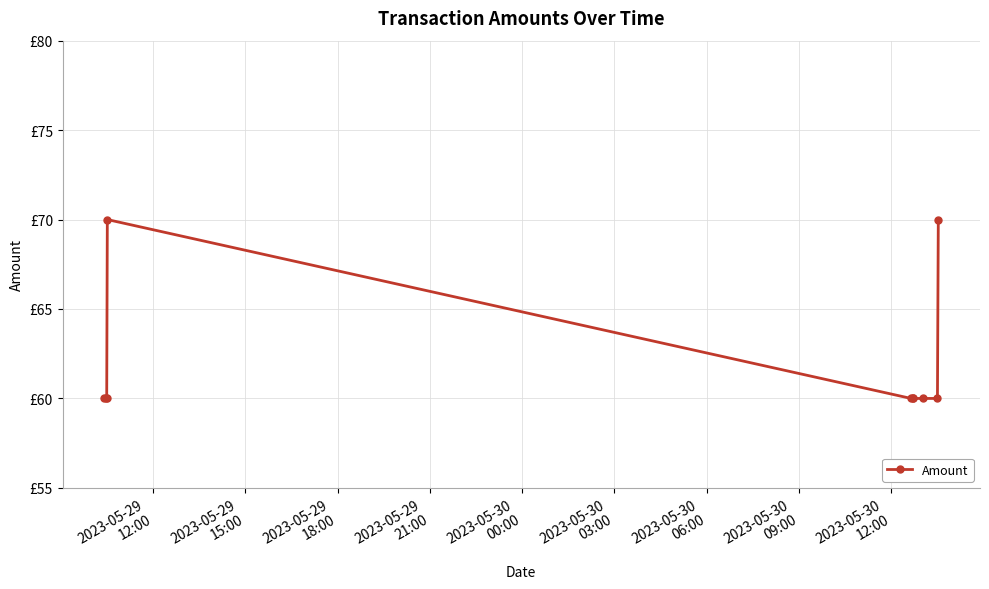

Does the chart have visible grid lines?

Yes